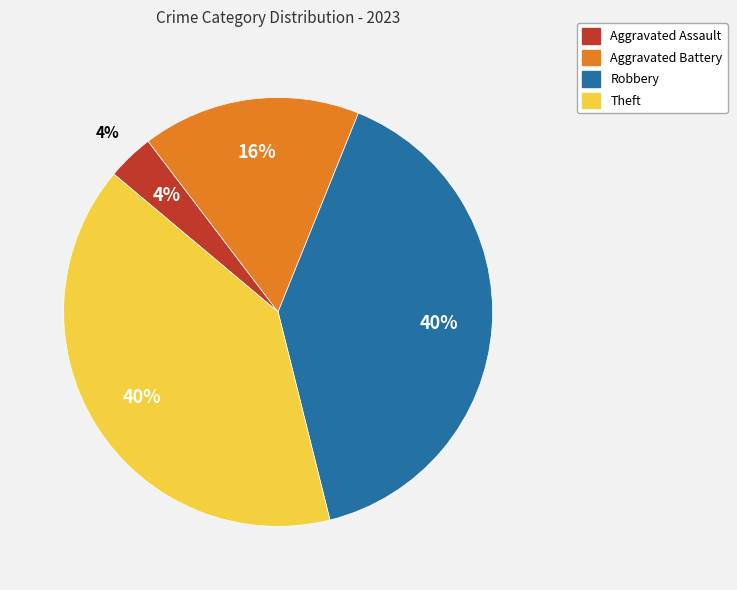

Rank the categories by value from highest to lowest.

Robbery, Theft, Aggravated Battery, Aggravated Assault